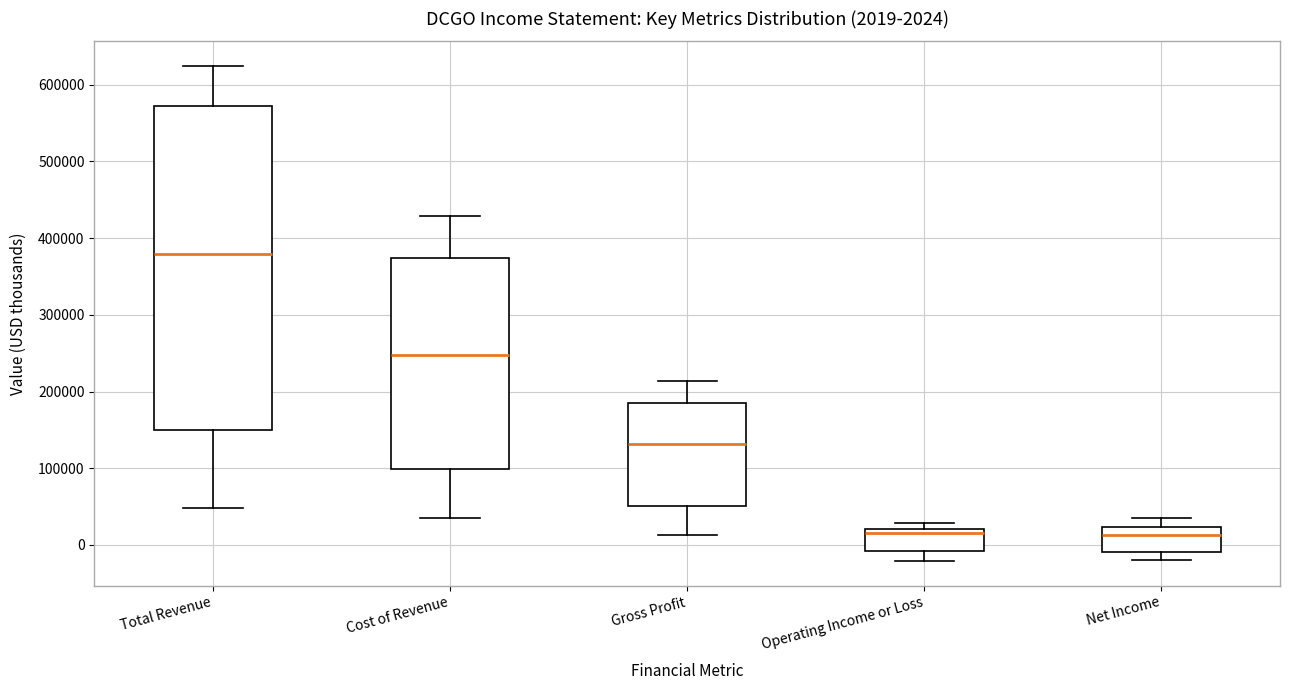

Which box is the tallest, from its lower edge to its upper edge?

Total Revenue